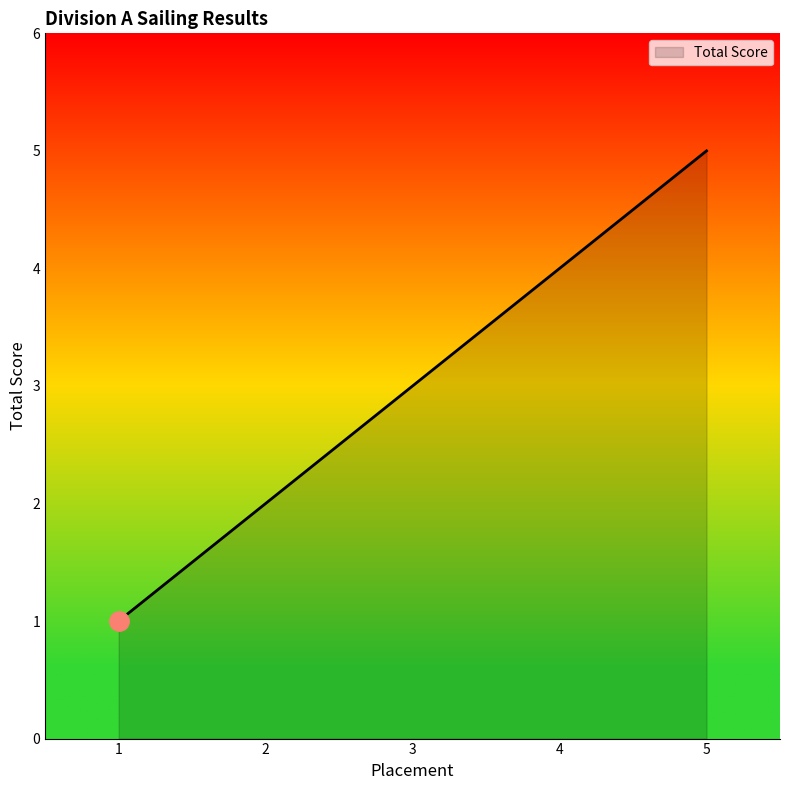

What is the minimum value shown in the chart?

1